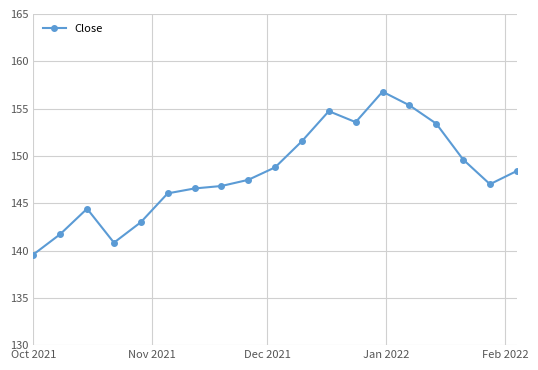

What is the maximum value shown in the chart?

156.8